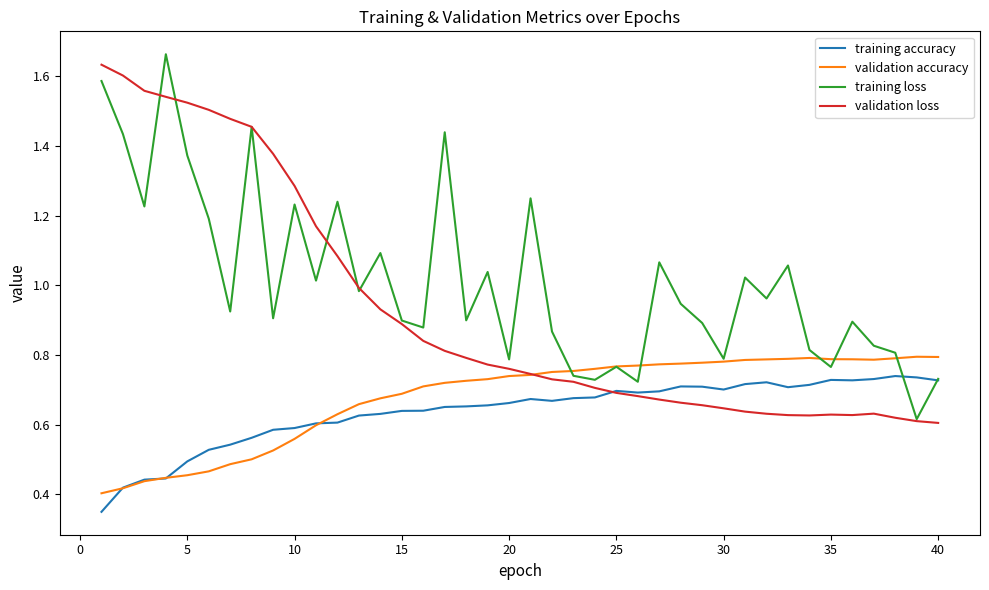

What is the average value of the validation loss series?

0.9